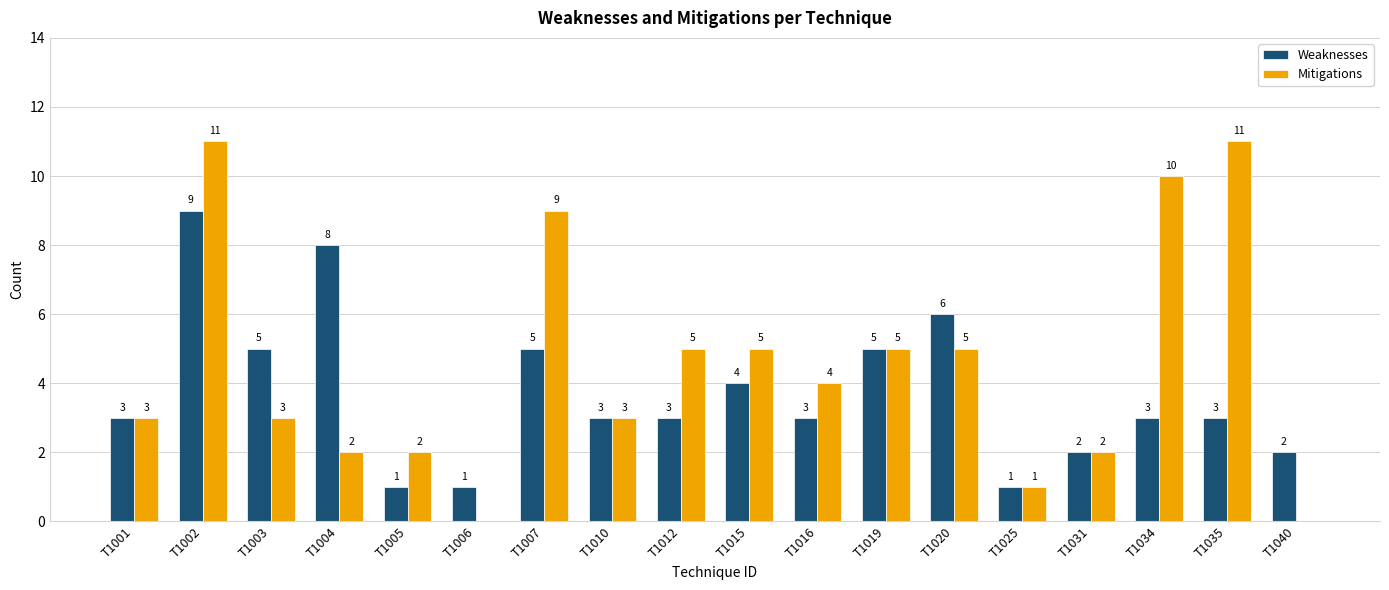

Is the value of Mitigations at T1019 greater than the value of Weaknesses at T1035?

Yes